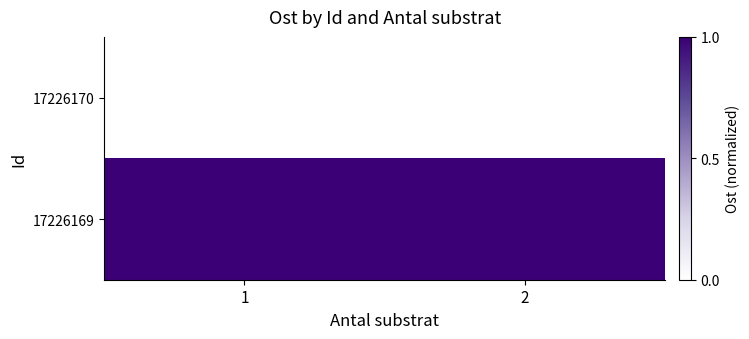

Reading left to right, list all the values displayed in this chart.

17226170: 1=0.0	2=0.0
17226169: 1=1.0	2=1.0